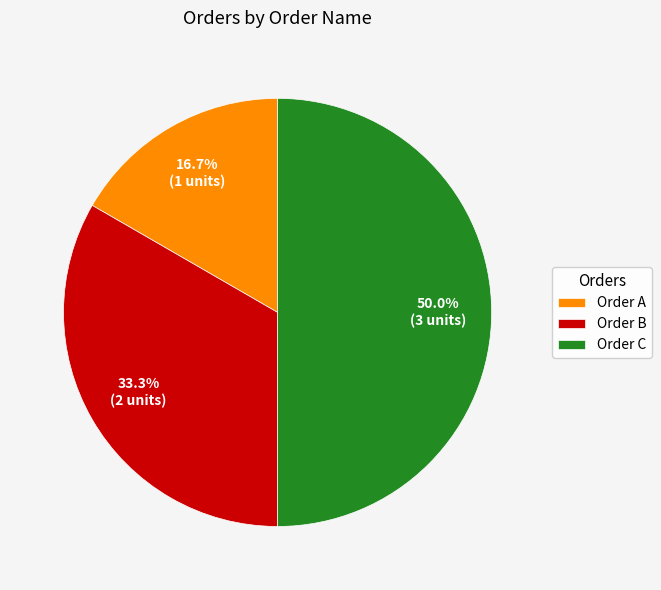

Does Order A account for over 50% of the chart?

No